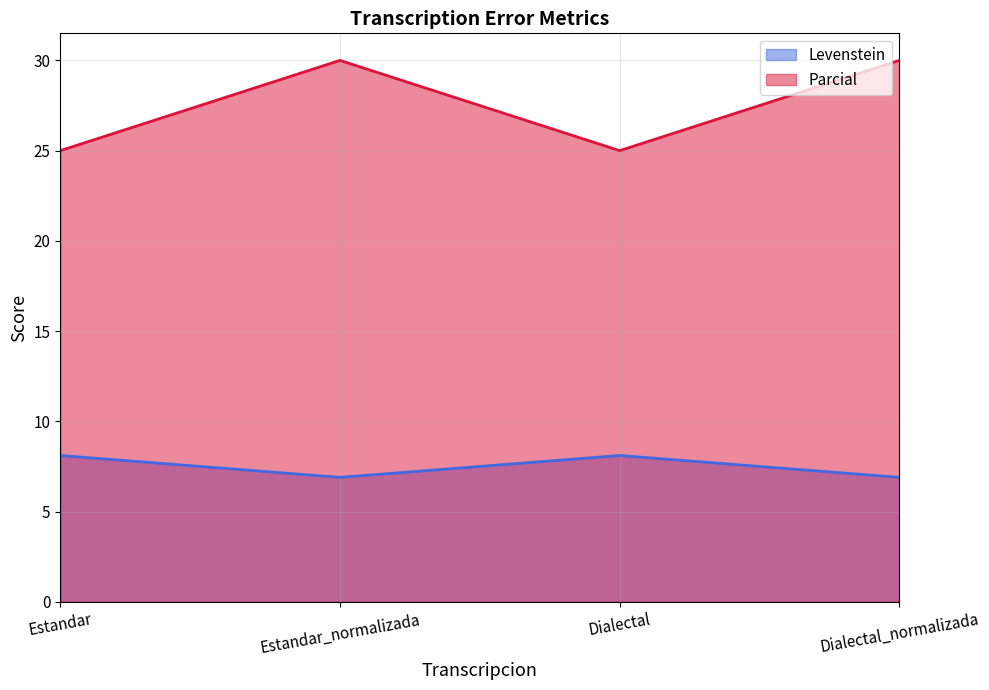

How many lines are shown in the chart?

2